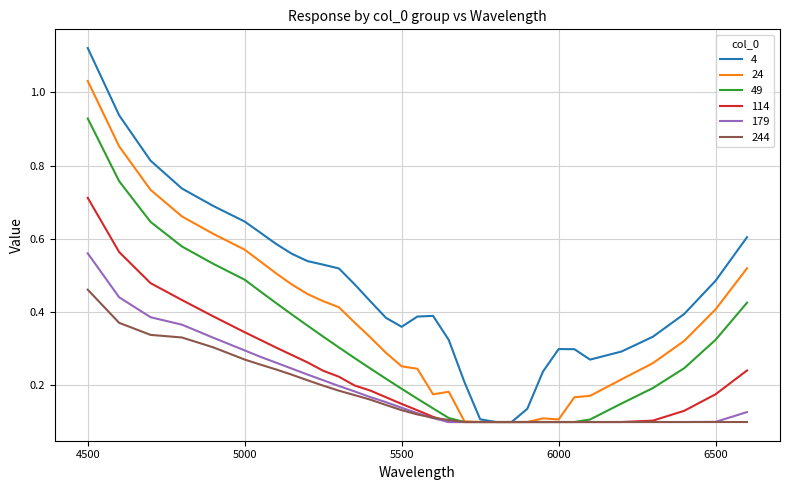

What is the sum of all 24 values?

11.9